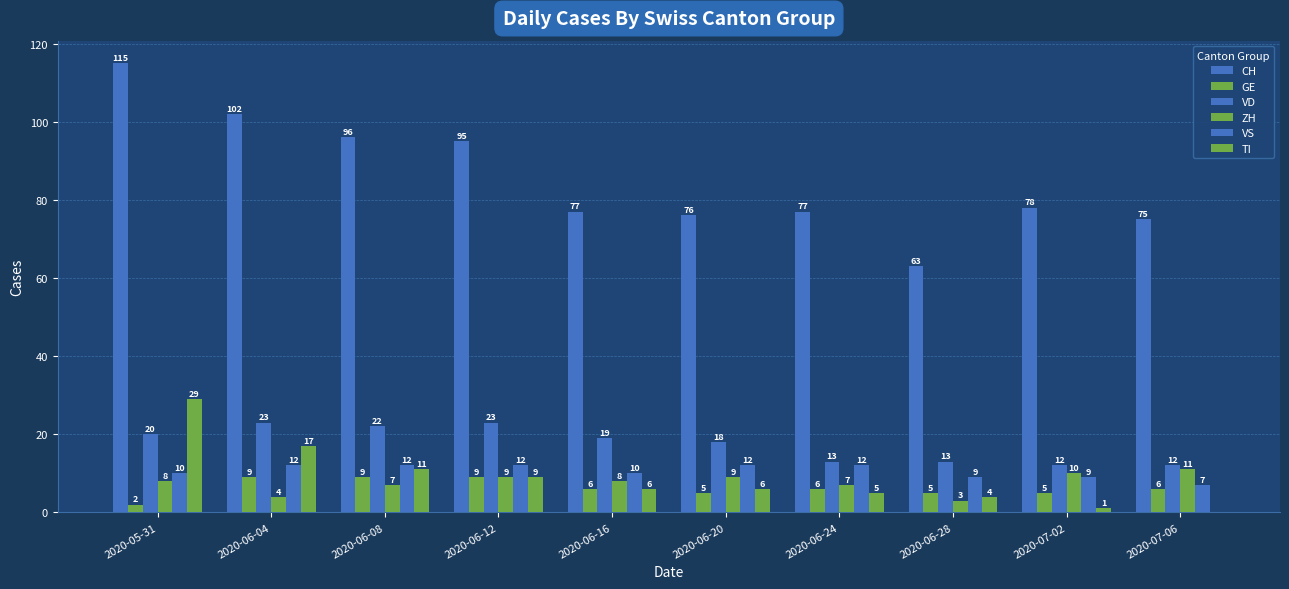

How many data points does each series have?

10